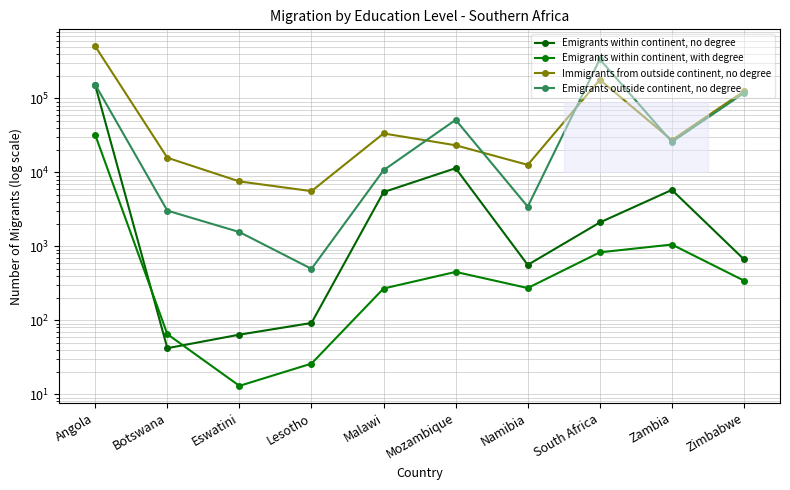

Which series has the largest total across all categories?

Immigrants from outside continent, no degree